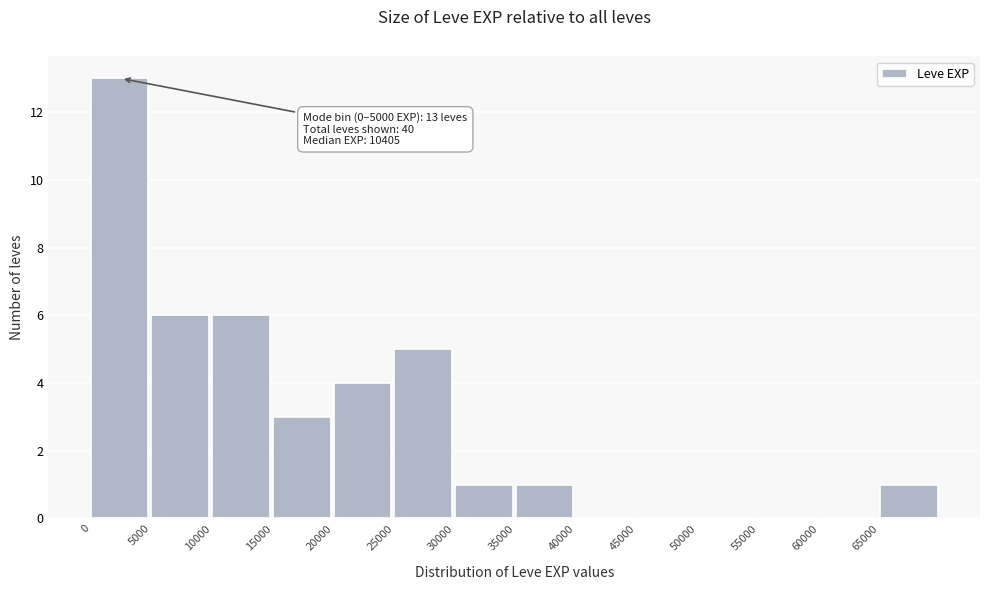

Over which range of the x-axis is the bar tallest?

0 to 5000